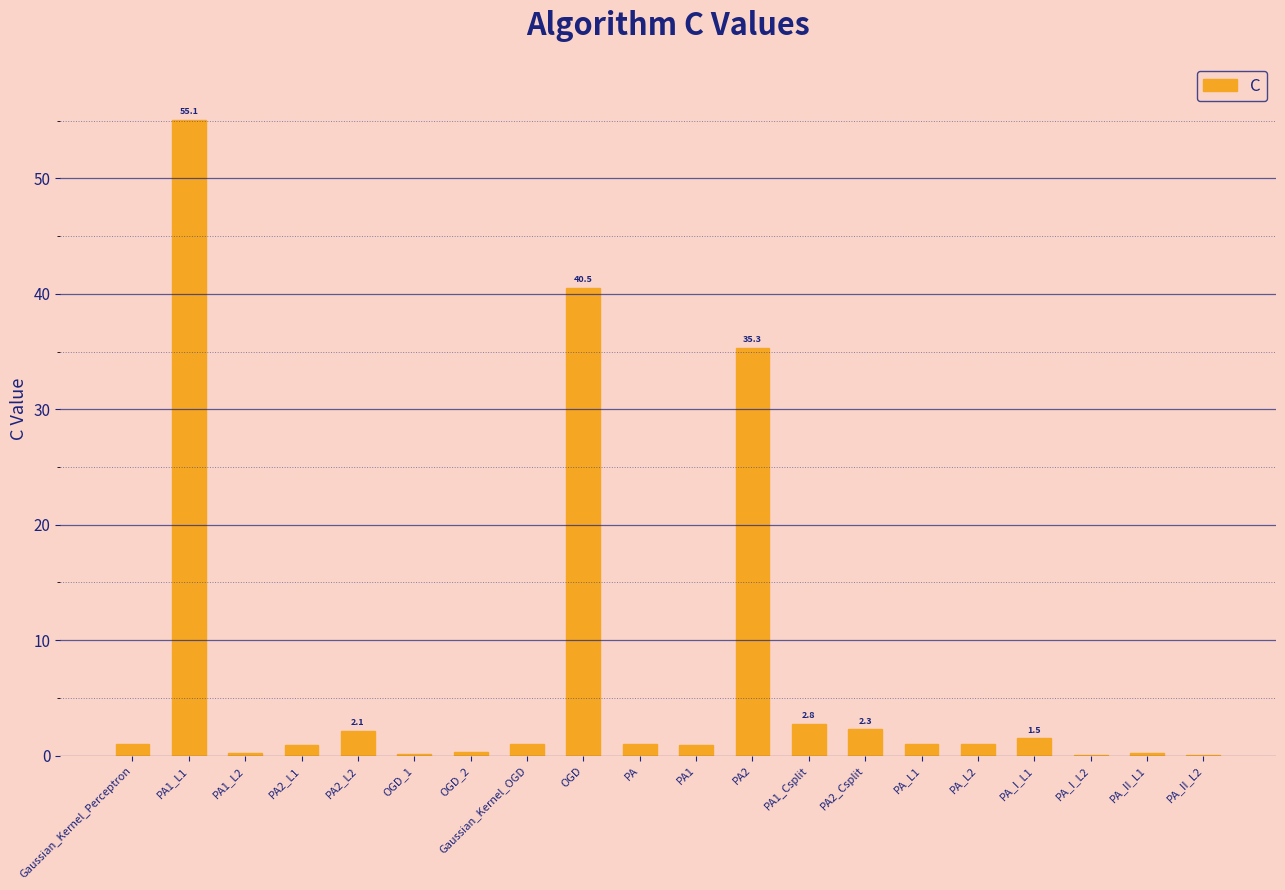

Where is the data nearest to the value 27?

PA2